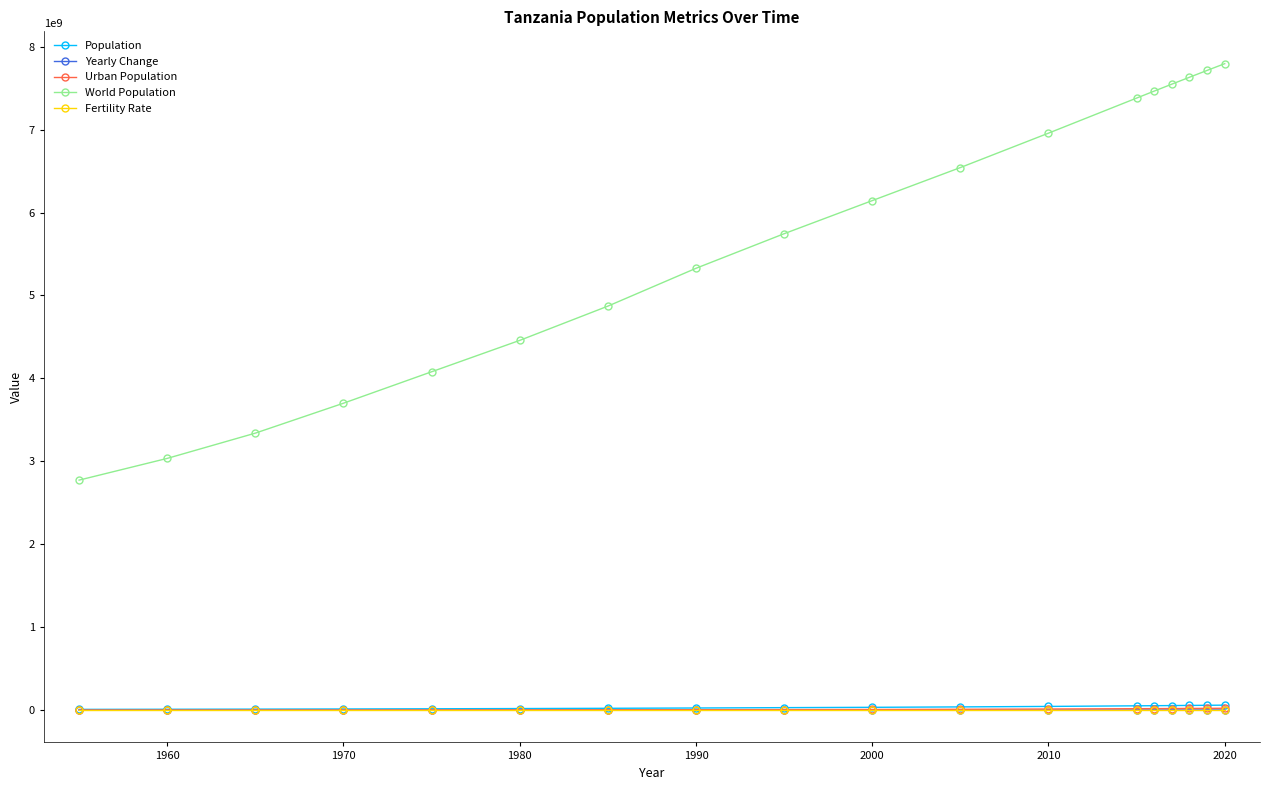

Which series has the largest range (max minus min)?

World Population